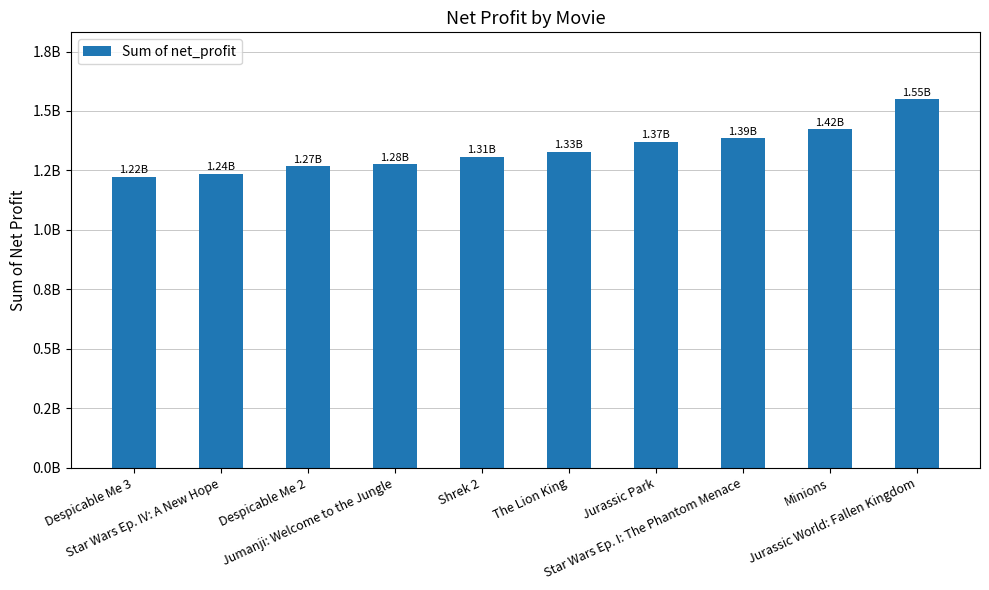

Does the chart contain any negative values?

No